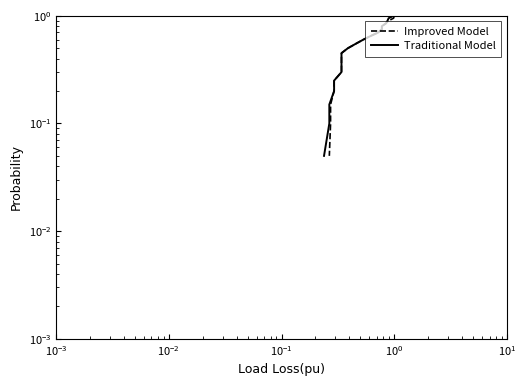

Is this an area chart (filled region under the line)?

No